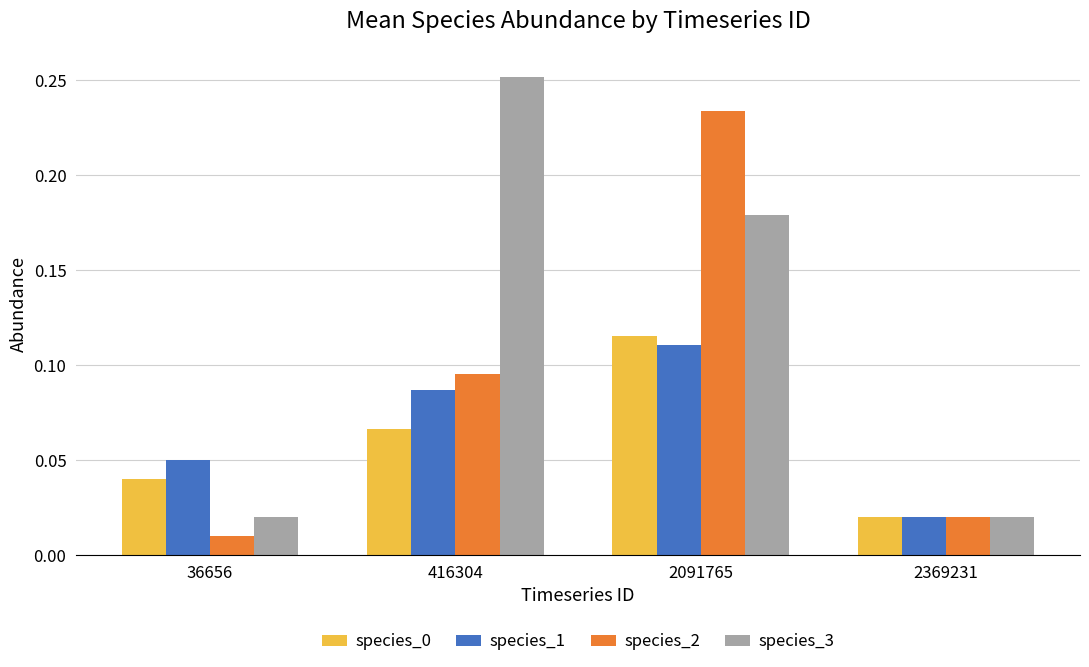

List the labels in order of species_1 value, largest first.

2091765, 416304, 36656, 2369231